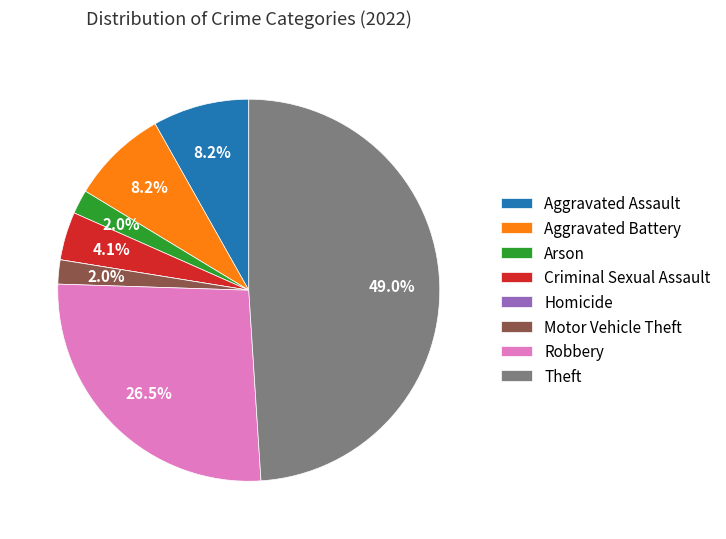

Is Robbery the majority of the pie?

No